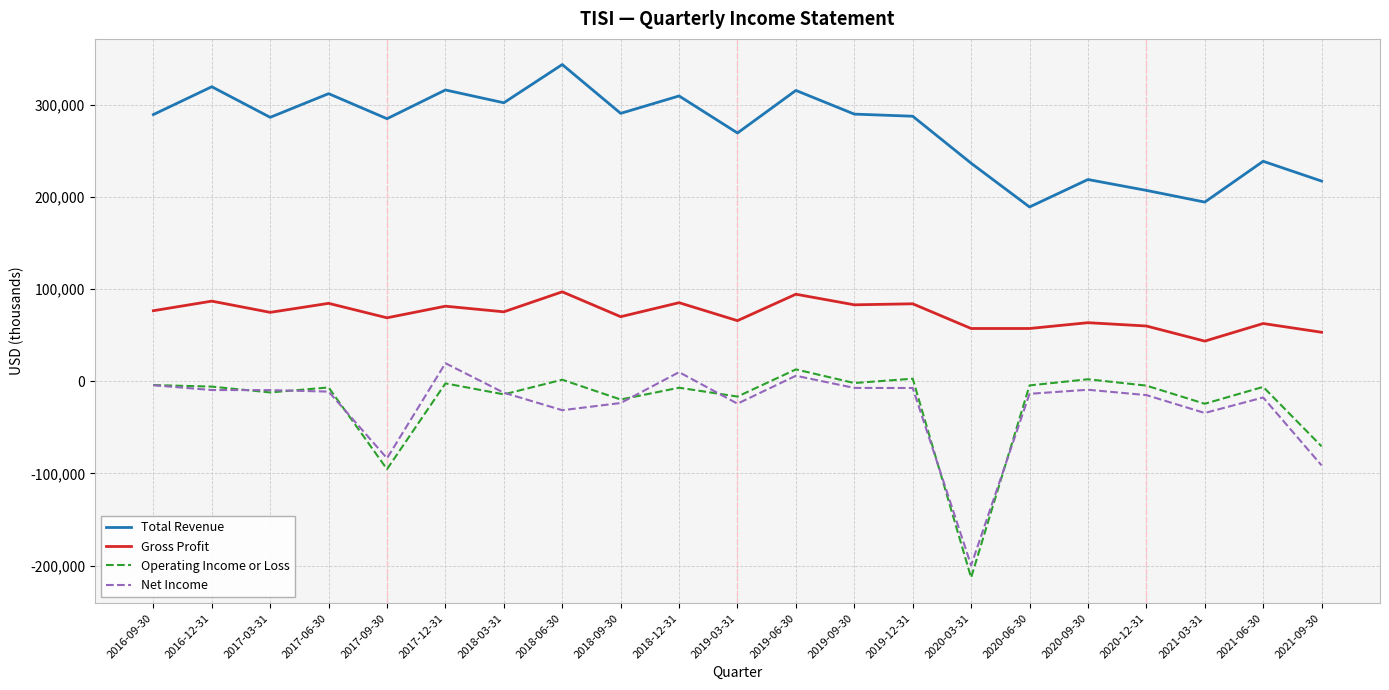

Is it true that Net Income equals -24200 at 2019-03-31?

True